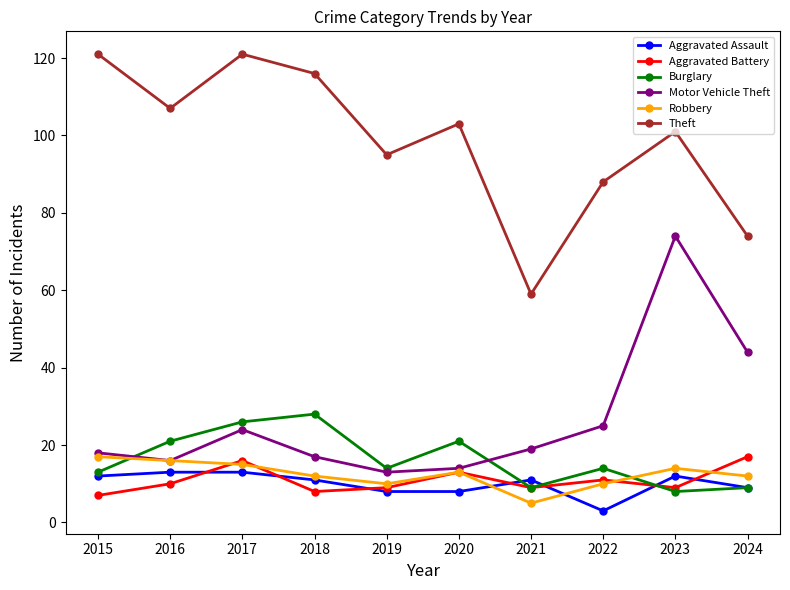

Reading left to right, extract all data points from this chart.

Aggravated Assault: 2015=12	2016=13	2017=13	2018=11	2019=8	2020=8	2021=11	2022=3	2023=12	2024=9
Aggravated Battery: 2015=7	2016=10	2017=16	2018=8	2019=9	2020=13	2021=9	2022=11	2023=9	2024=17
Burglary: 2015=13	2016=21	2017=26	2018=28	2019=14	2020=21	2021=9	2022=14	2023=8	2024=9
Motor Vehicle Theft: 2015=18	2016=16	2017=24	2018=17	2019=13	2020=14	2021=19	2022=25	2023=74	2024=44
Robbery: 2015=17	2016=16	2017=15	2018=12	2019=10	2020=13	2021=5	2022=10	2023=14	2024=12
Theft: 2015=121	2016=107	2017=121	2018=116	2019=95	2020=103	2021=59	2022=88	2023=101	2024=74